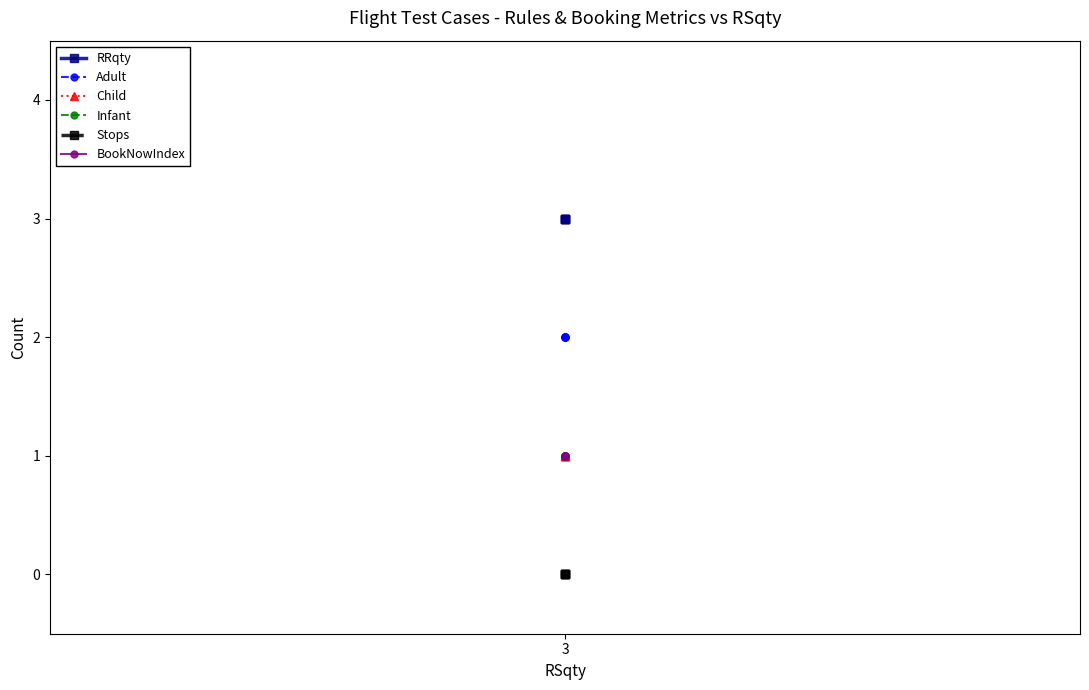

At which label does BookNowIndex reach its peak?

3